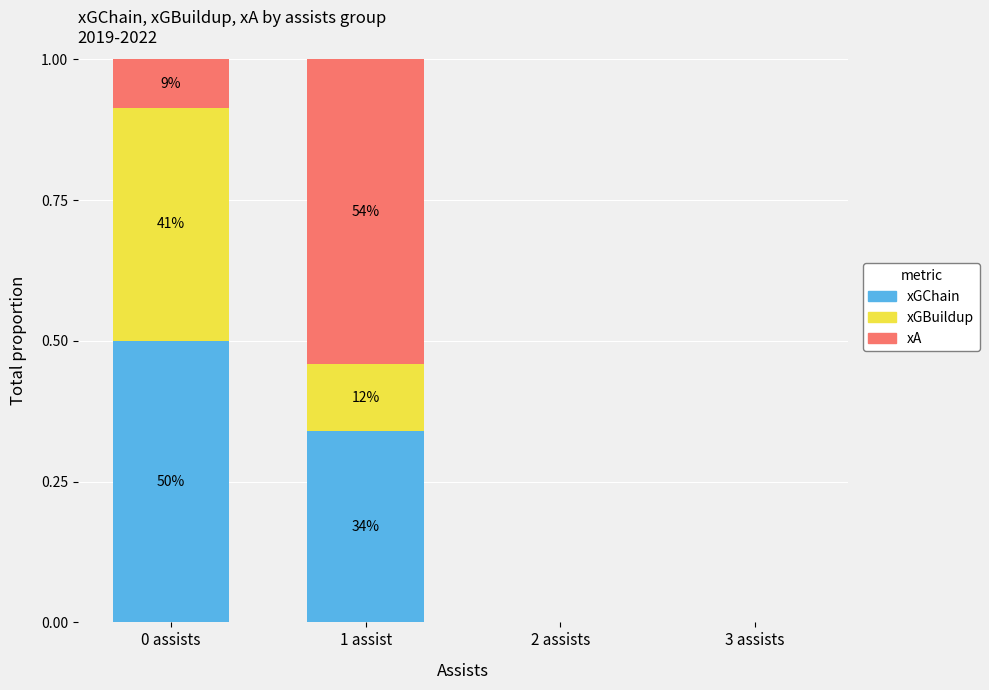

What are all the series names shown in the legend?

xGChain, xGBuildup, xA